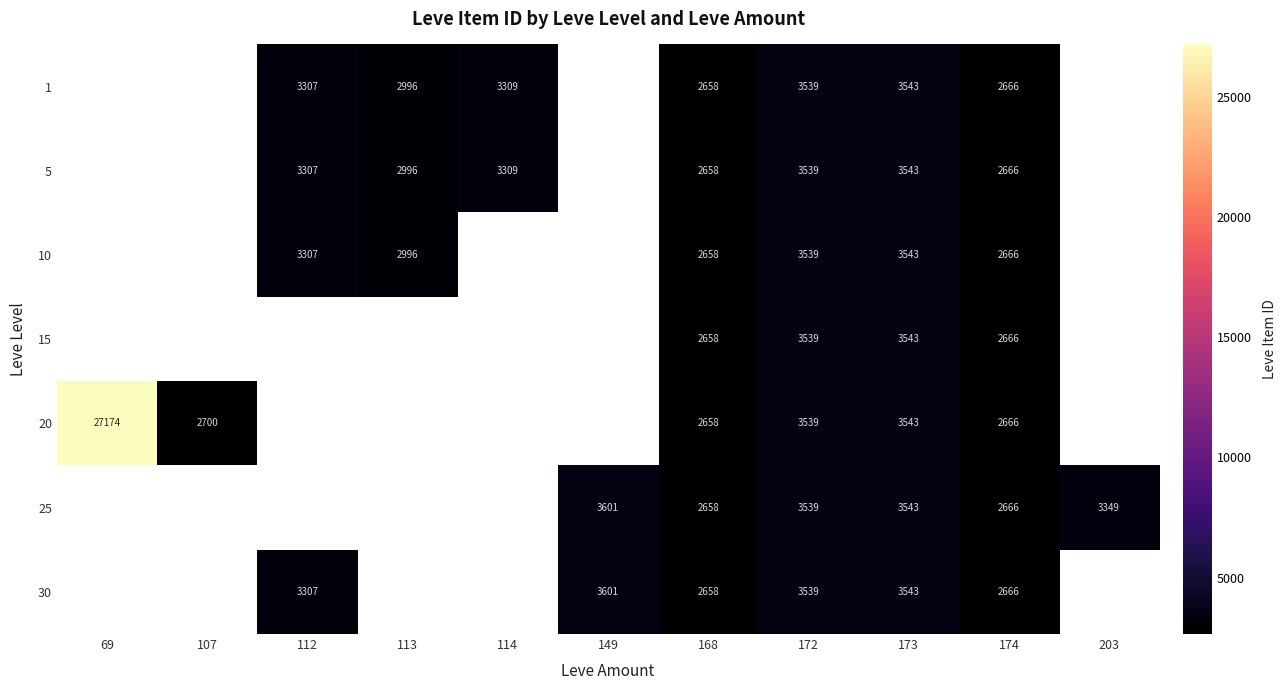

What is the total value across all series at 173?

24801